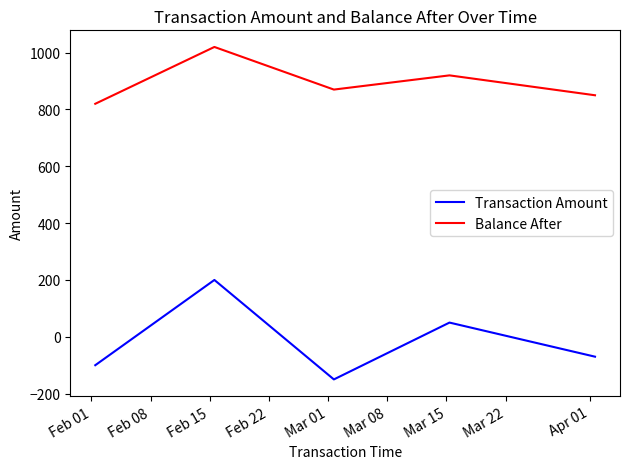

What is the minimum value for Transaction Amount?

-150